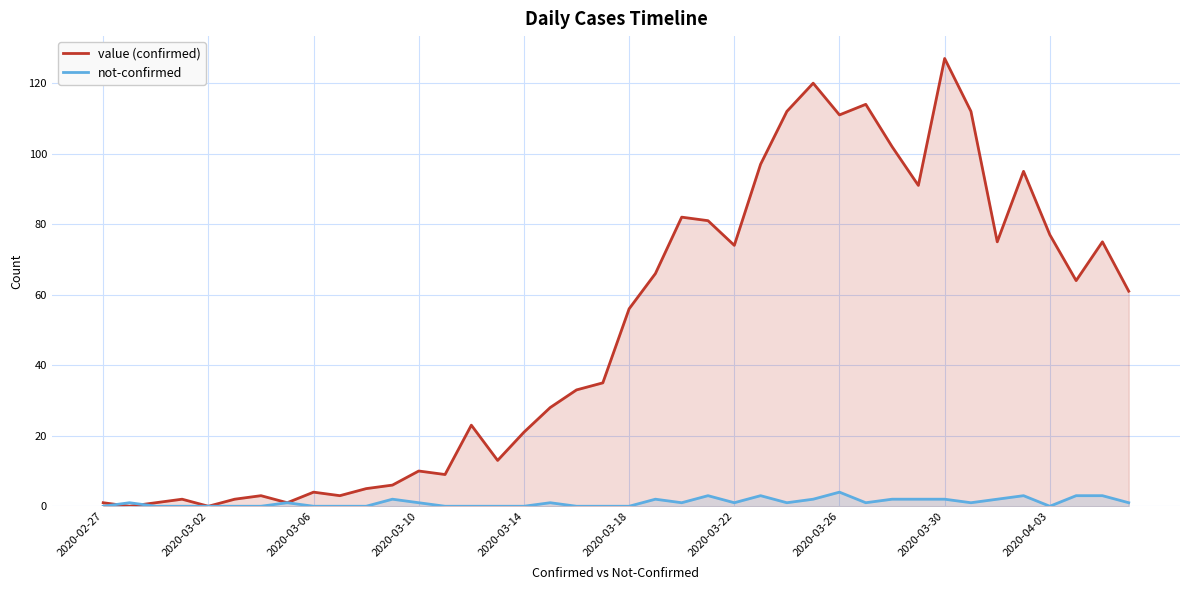

Which series changed the most between 34 and 39?

value (confirmed)